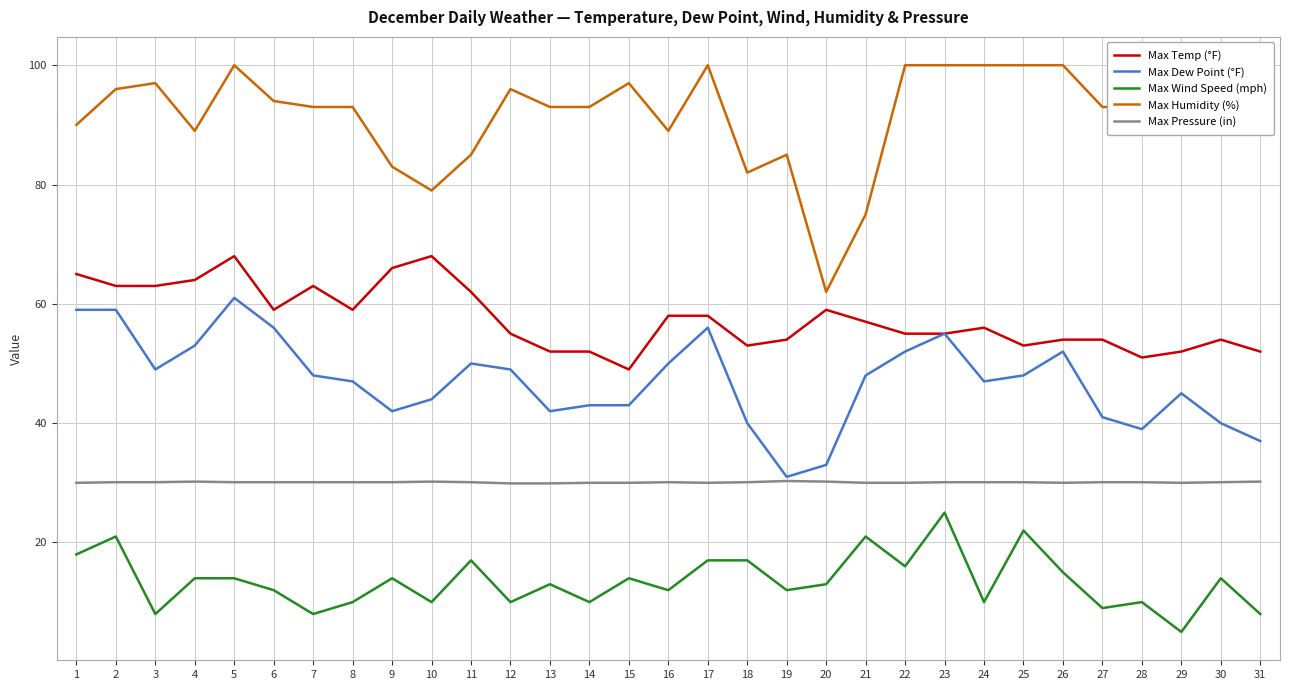

Reading right to left, what are all the values shown in this chart?

Max Temp (°F): 52.0	54.0	52.0	51.0	54.0	54.0	53.0	56.0	55.0	55.0	57.0	59.0	54.0	53.0	58.0	58.0	49.0	52.0	52.0	55.0	62.0	68.0	66.0	59.0	63.0	59.0	68.0	64.0	63.0	63.0	65.0
Max Dew Point (°F): 37.0	40.0	45.0	39.0	41.0	52.0	48.0	47.0	55.0	52.0	48.0	33.0	31.0	40.0	56.0	50.0	43.0	43.0	42.0	49.0	50.0	44.0	42.0	47.0	48.0	56.0	61.0	53.0	49.0	59.0	59.0
Max Wind Speed (mph): 8.0	14.0	5.0	10.0	9.0	15.0	22.0	10.0	25.0	16.0	21.0	13.0	12.0	17.0	17.0	12.0	14.0	10.0	13.0	10.0	17.0	10.0	14.0	10.0	8.0	12.0	14.0	14.0	8.0	21.0	18.0
Max Humidity (%): 93.0	97.0	100.0	93.0	93.0	100.0	100.0	100.0	100.0	100.0	75.0	62.0	85.0	82.0	100.0	89.0	97.0	93.0	93.0	96.0	85.0	79.0	83.0	93.0	93.0	94.0	100.0	89.0	97.0	96.0	90.0
Max Pressure (in): 30.2	30.1	30.0	30.1	30.1	30.0	30.1	30.1	30.1	30.0	30.0	30.2	30.3	30.1	30.0	30.1	30.0	30.0	29.9	29.9	30.1	30.2	30.1	30.1	30.1	30.1	30.1	30.2	30.1	30.1	30.0